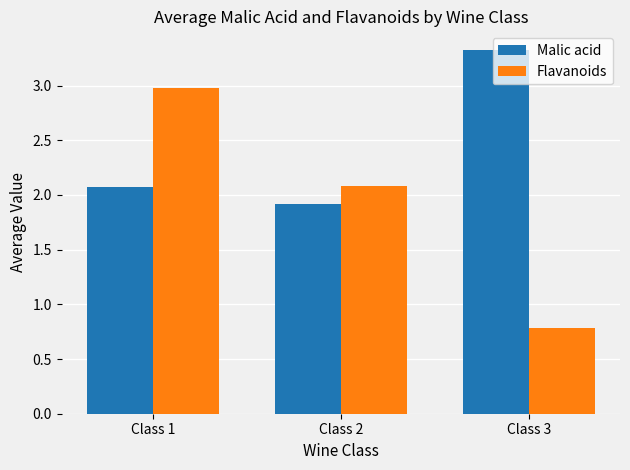

At which category is the sum across all series the highest?

Class 1